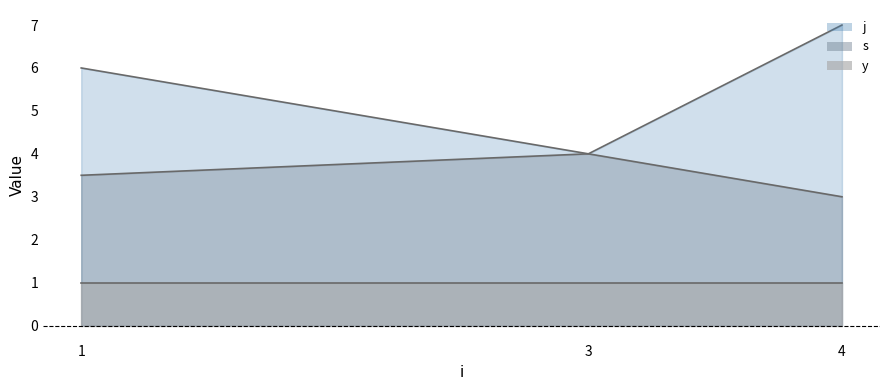

What is the average value of the s series?

3.5